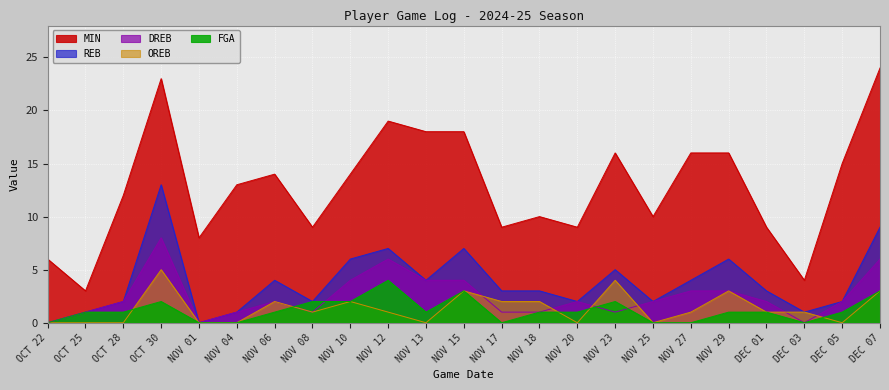

Reading left to right, list all the values displayed in this chart.

MIN: 6	3	12	23	8	13	14	9	14	19	18	18	9	10	9	16	10	16	16	9	4	15	24
REB: 0	1	2	13	0	1	4	2	6	7	4	7	3	3	2	5	2	4	6	3	1	2	9
DREB: 0	1	2	8	0	1	2	1	4	6	4	4	1	1	2	1	2	3	3	2	0	2	6
OREB: 0	0	0	5	0	0	2	1	2	1	0	3	2	2	0	4	0	1	3	1	1	0	3
FGA: 0	1	1	2	0	0	1	2	2	4	1	3	0	1	1	2	0	0	1	1	0	1	3